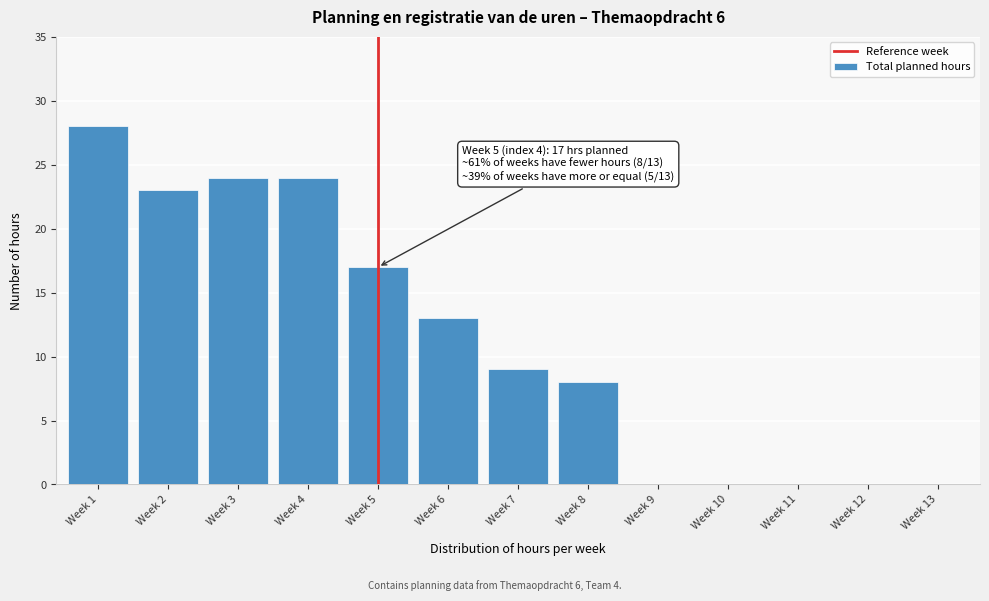

Reading right to left, what are all the values shown in this chart?

Week 13=0	Week 12=0	Week 11=0	Week 10=0	Week 9=0	Week 8=8	Week 7=9	Week 6=13	Week 5=17	Week 4=24	Week 3=24	Week 2=23	Week 1=28